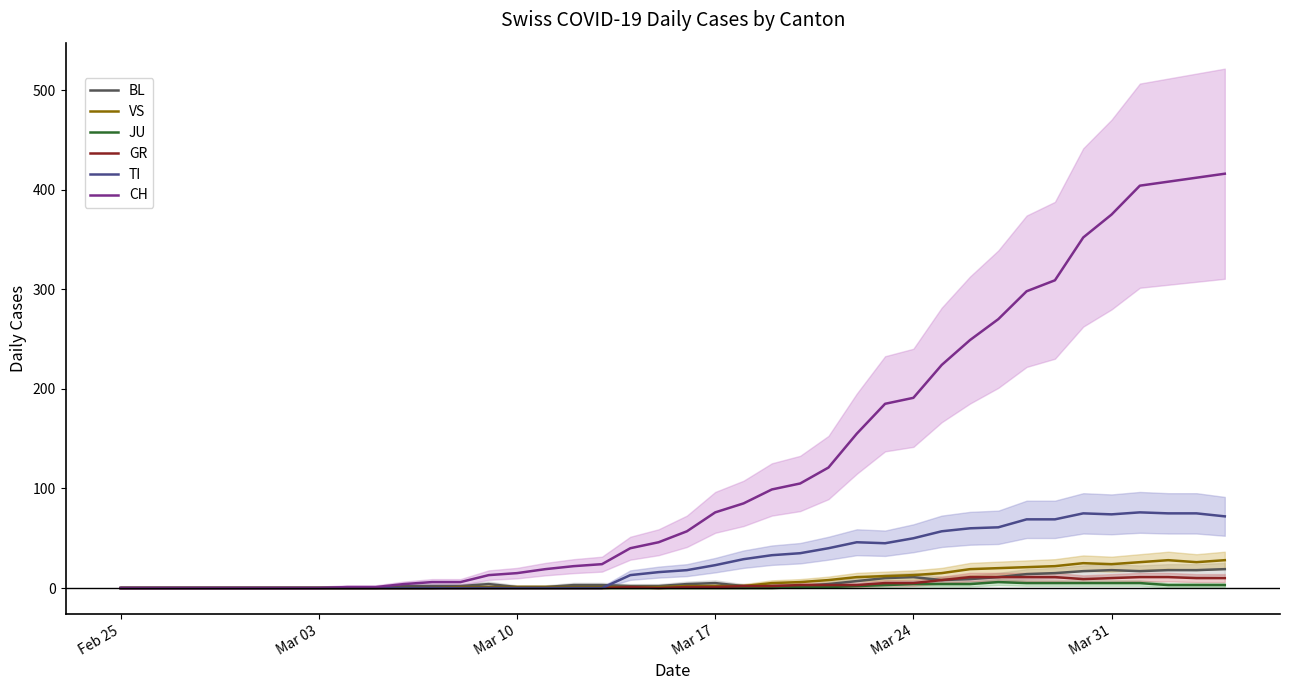

What is the greatest value displayed?

416